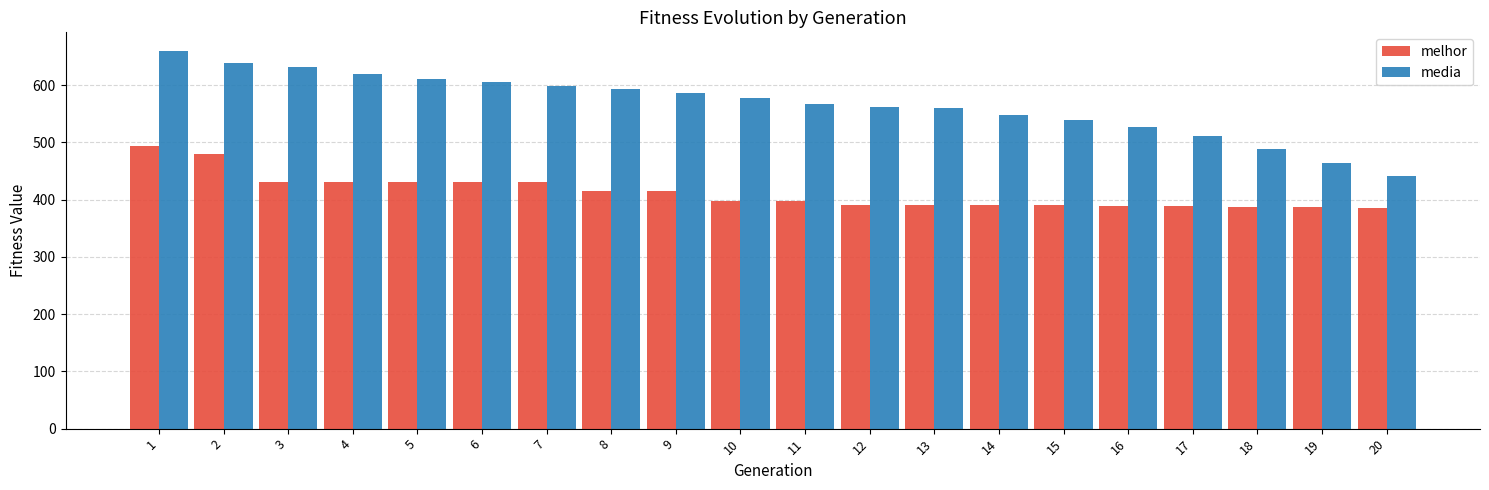

At which category is the sum across all series the highest?

1